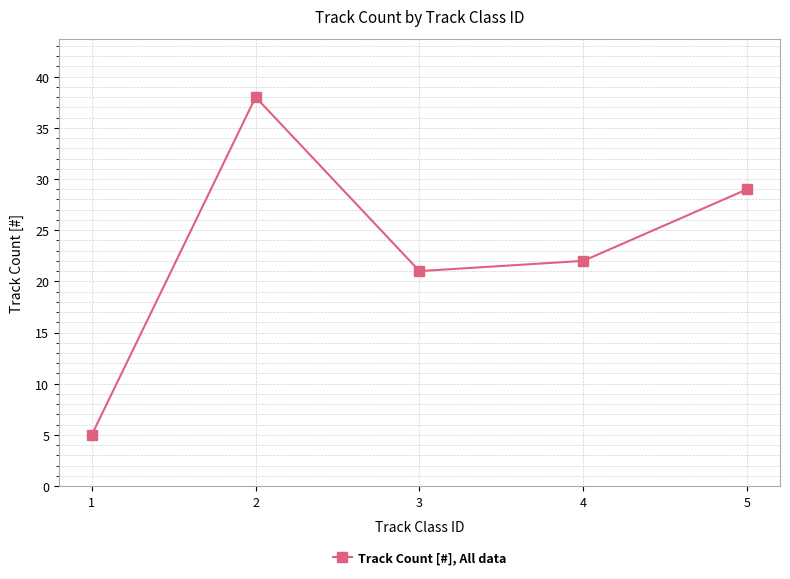

How many values are below 22?

2